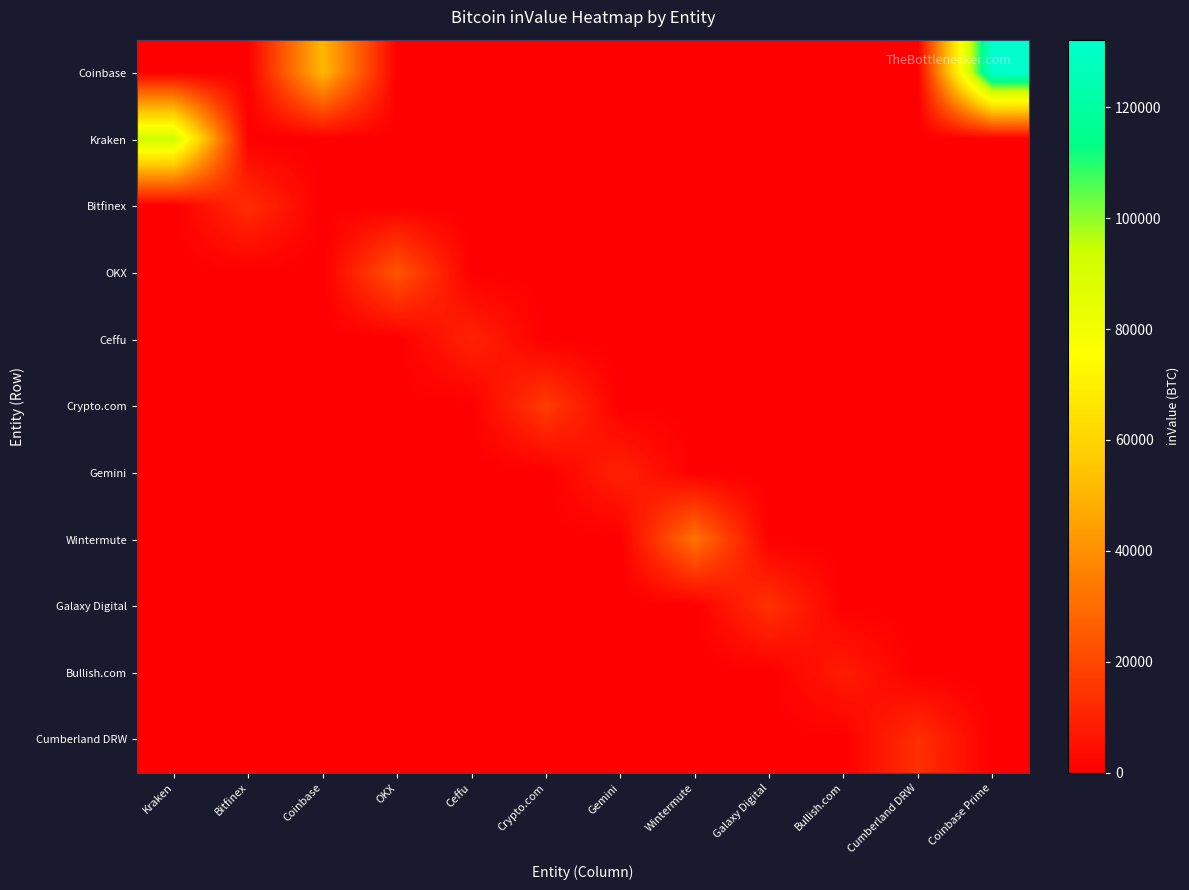

What is the greatest value displayed?

132163.0